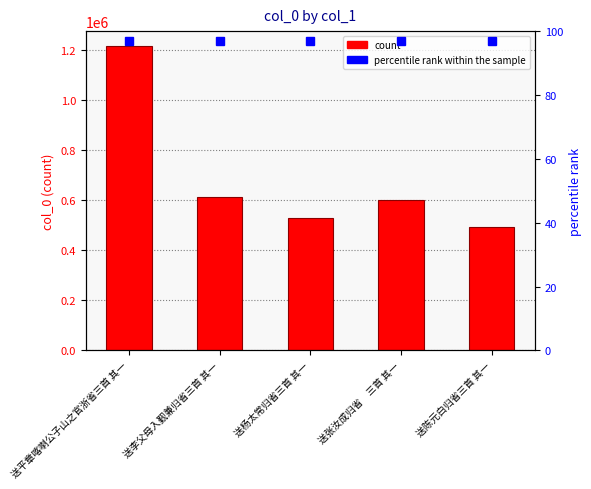

List the labels in order of value, smallest first.

送陈元白归省三首 其一, 送杨太常归省三首 其一, 送张汝成归省　三首 其一, 送李父母入觐兼归省三首 其一, 送平章喀喇公子山之官浙省三首 其一